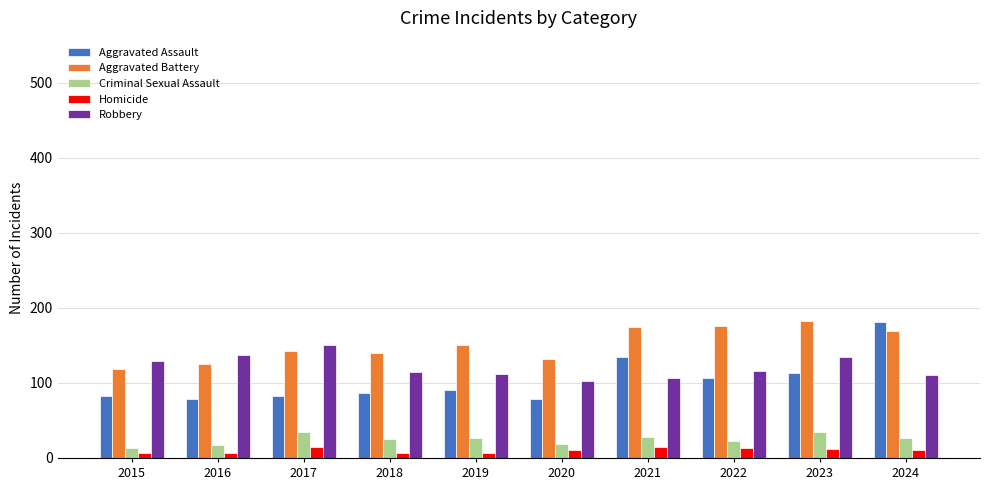

Is the value of Aggravated Battery at 2023 greater than the value of Criminal Sexual Assault at 2022?

Yes